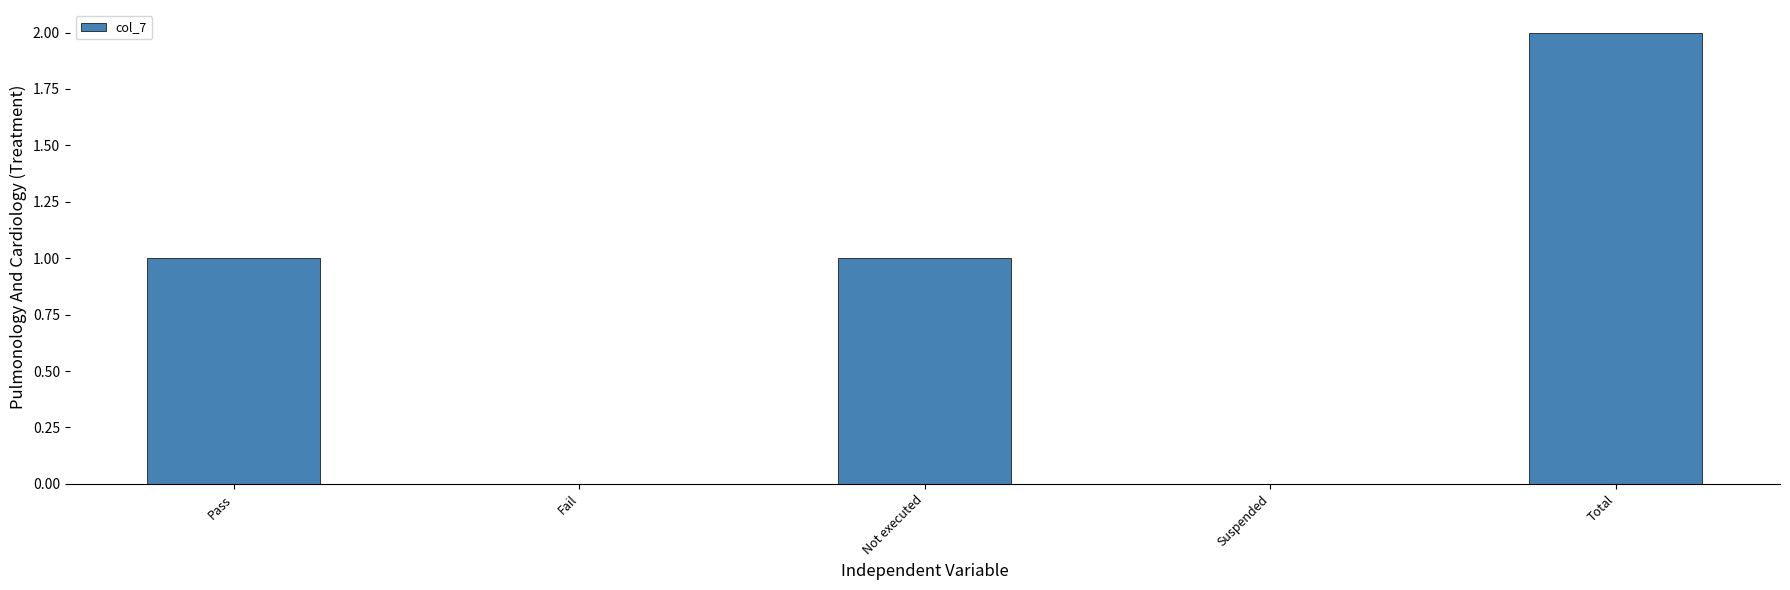

Which has a higher value, Total or Suspended?

Total